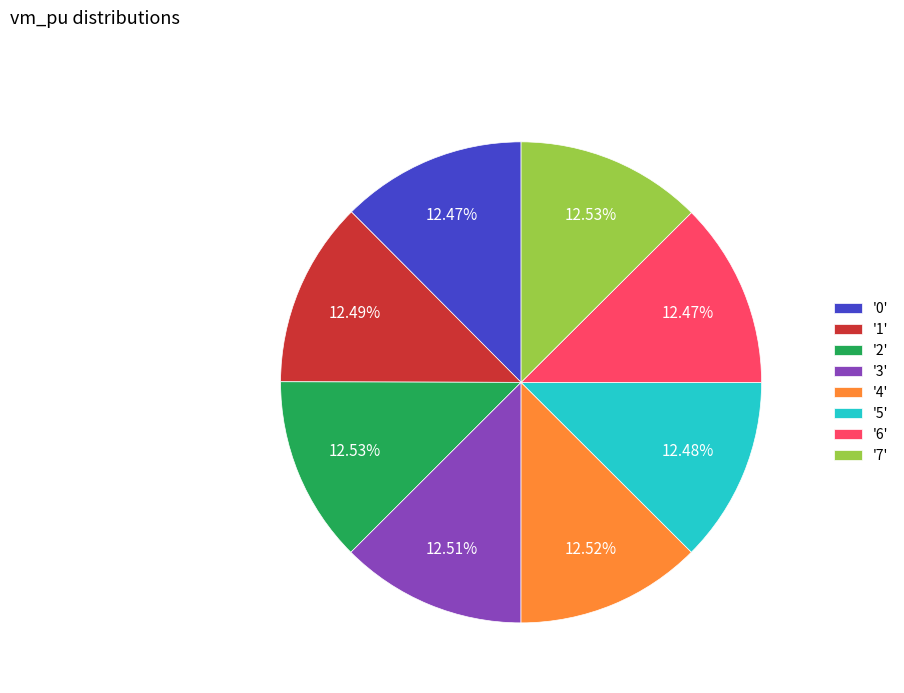

Do '0' and '5' together represent more than half of the pie?

No